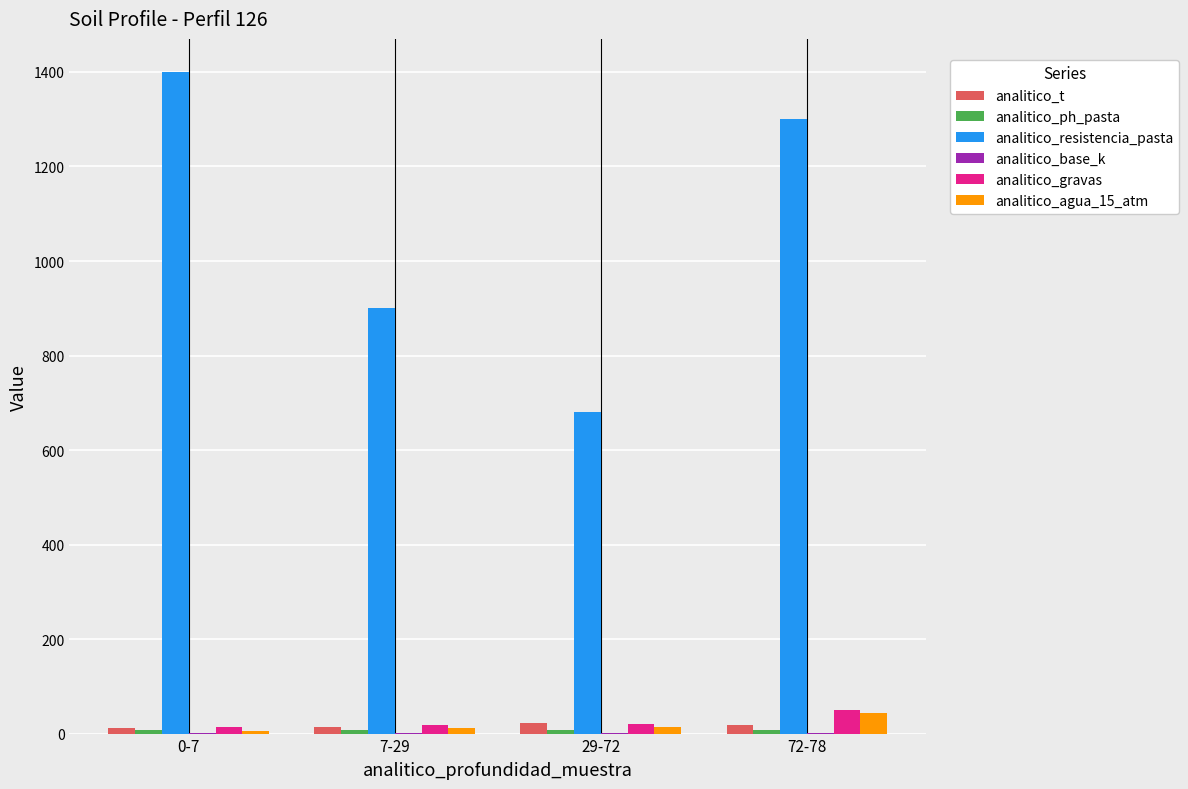

What is the sum of all analitico_agua_15_atm values?

74.5